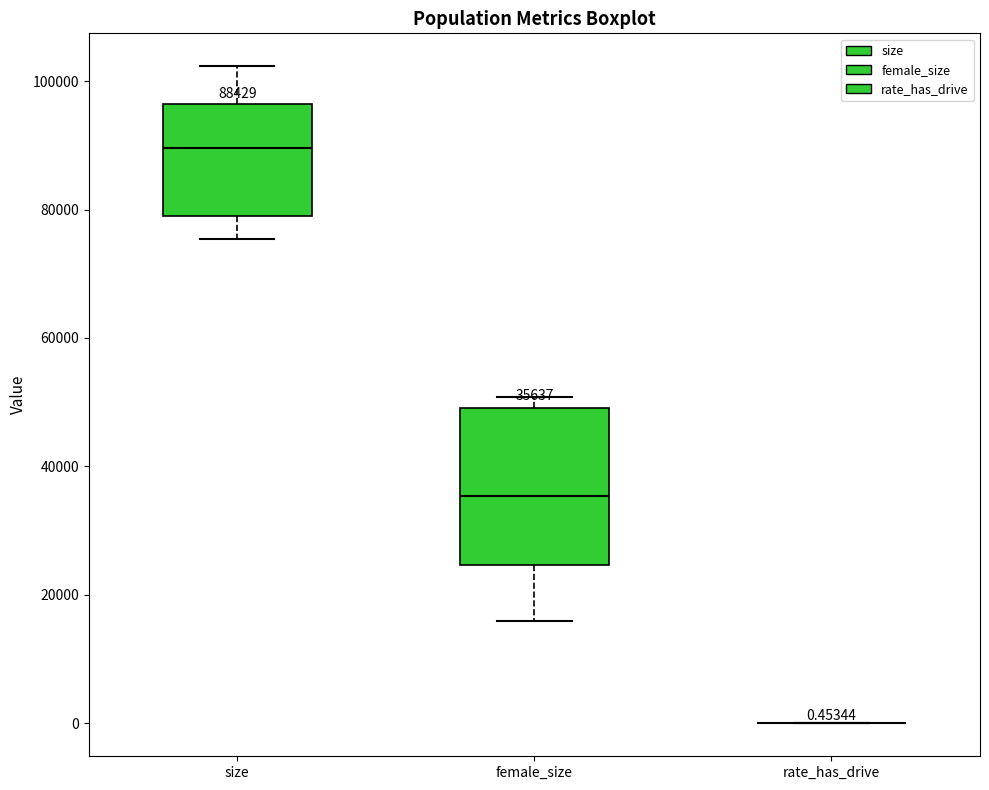

Comparing the boxes themselves (not the whiskers), which one is the tallest?

female_size